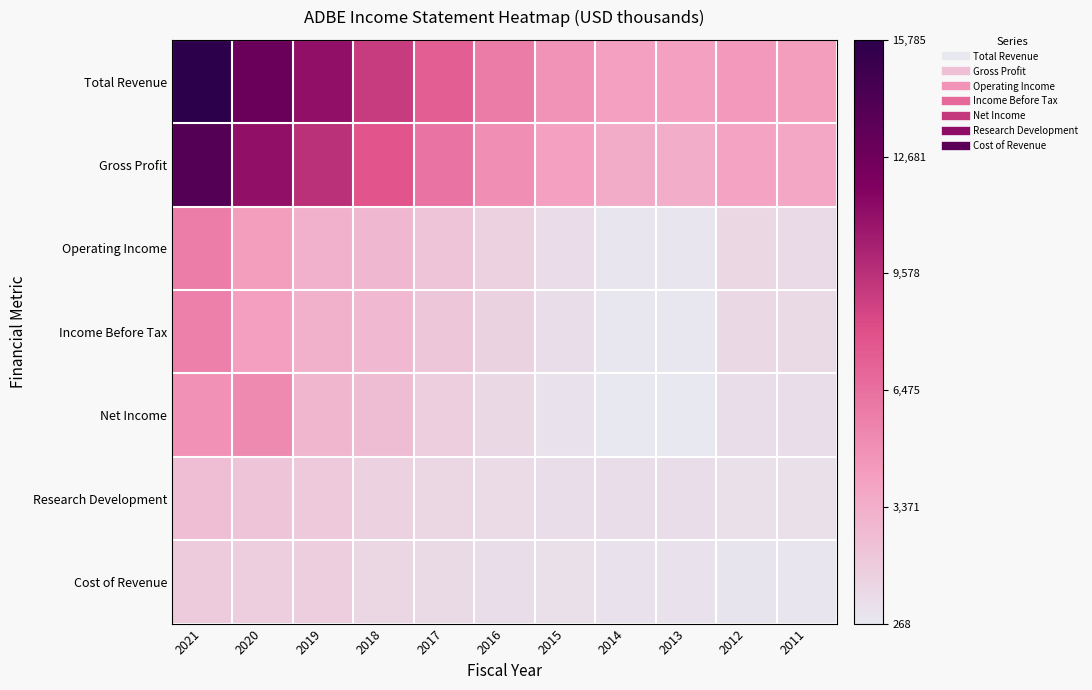

Rank the series by their maximum value, from highest to lowest.

Total Revenue, Gross Profit, Operating Income, Income Before Tax, Net Income, Research Development, Cost of Revenue